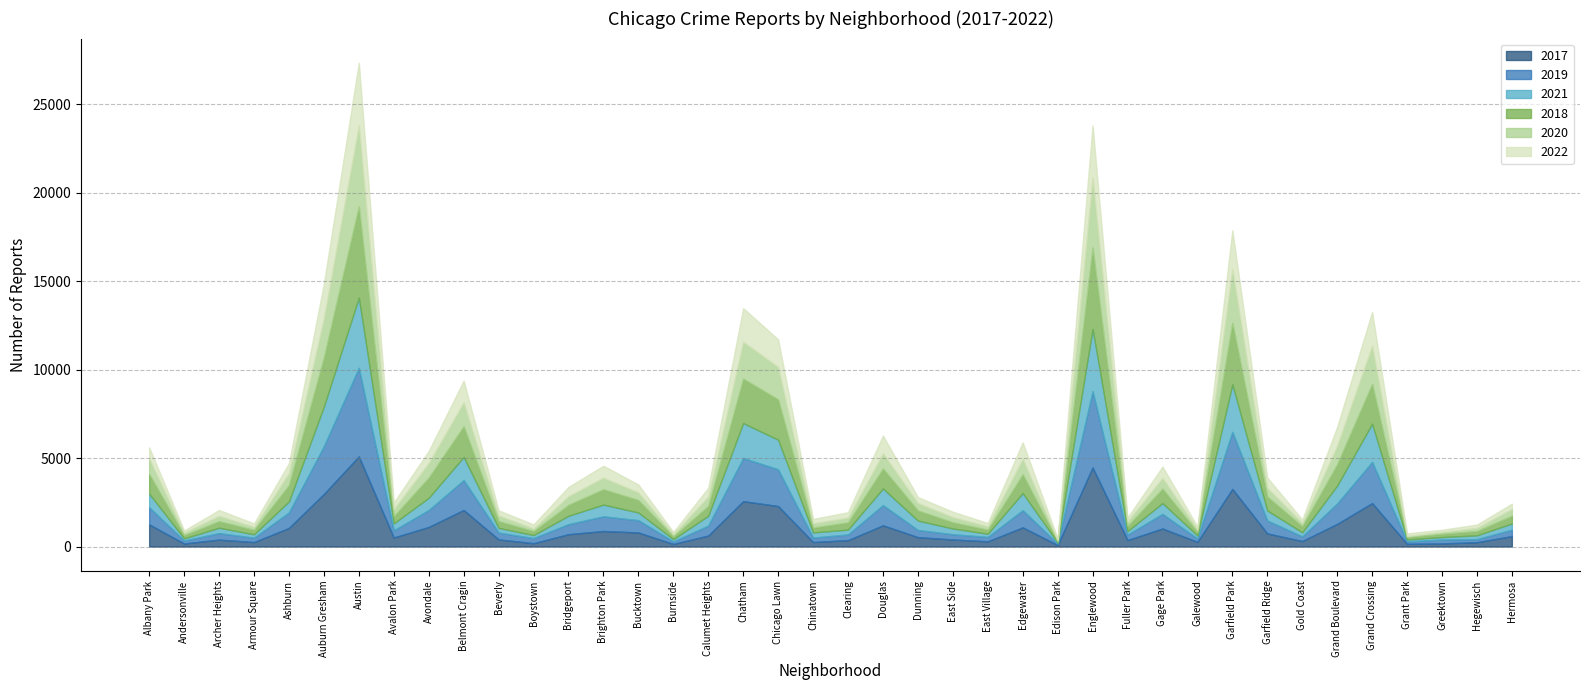

The value of 2017 at East Village is 296. True or false?

True